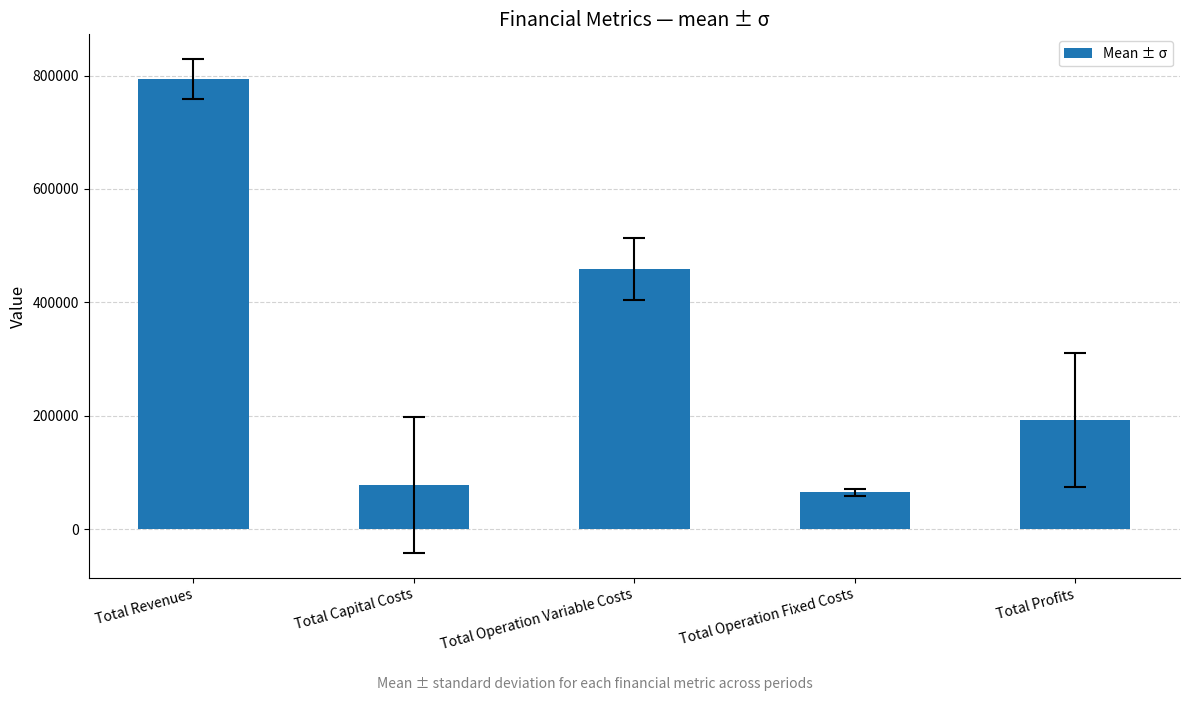

How many bars are there in total?

5